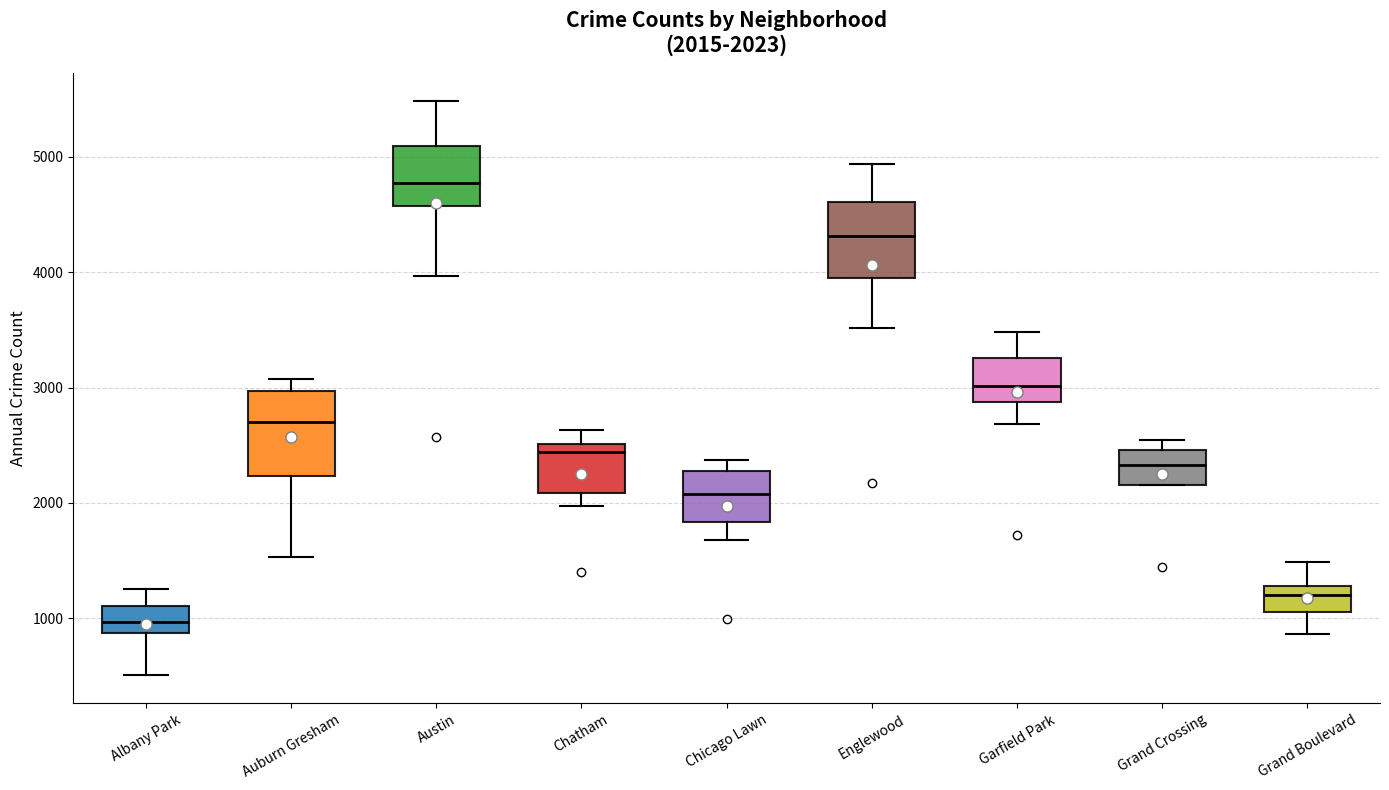

Which box has the highest median line?

Austin